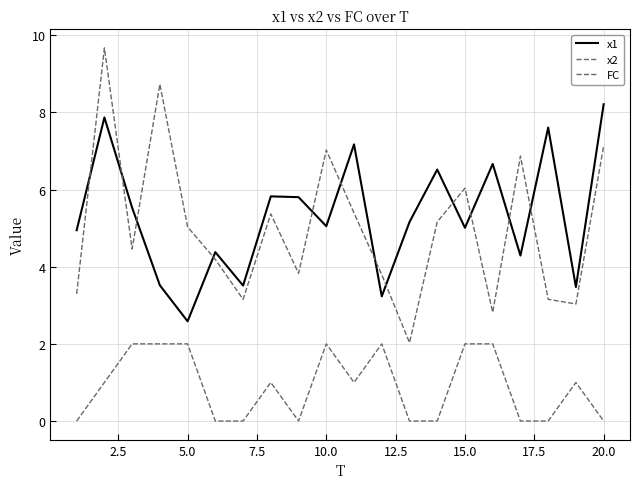

In x1, how many points are lower than both neighbors (excluding endpoints)?

7